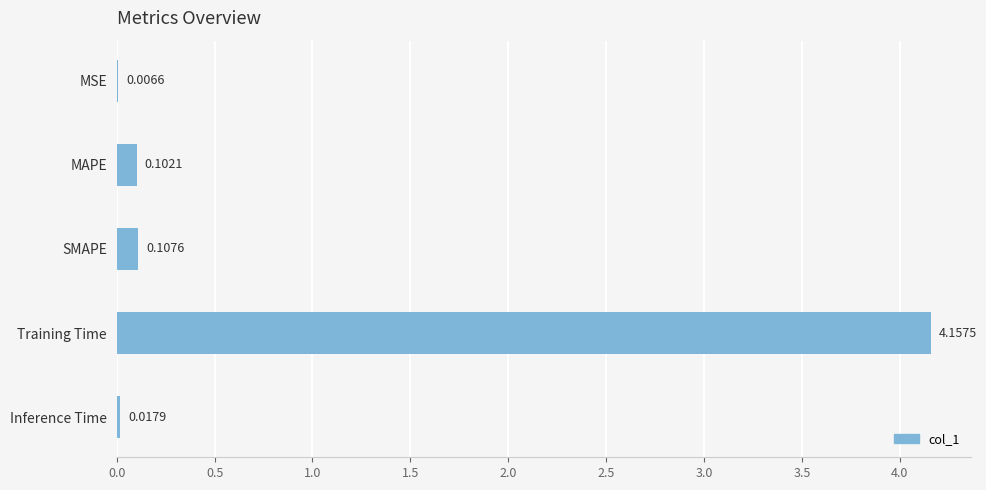

How many categories are shown in the chart?

5